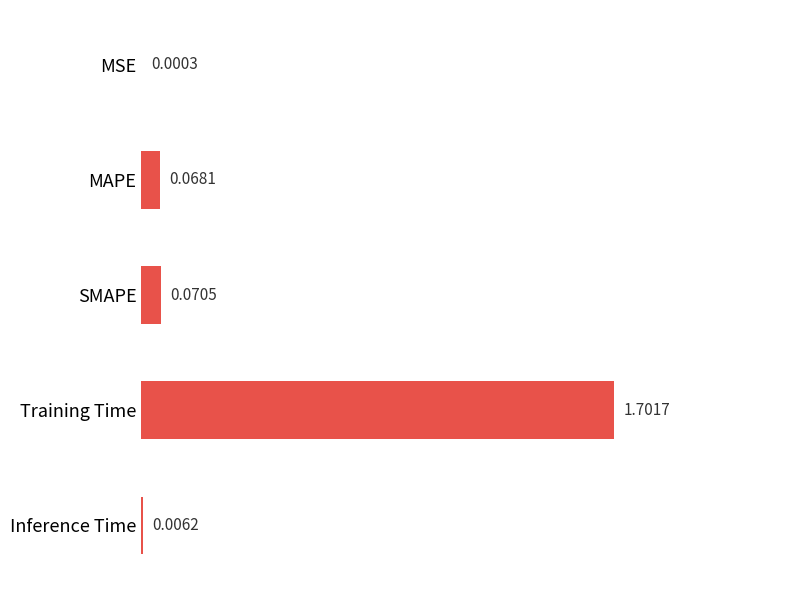

Does the chart contain stacked bars?

No